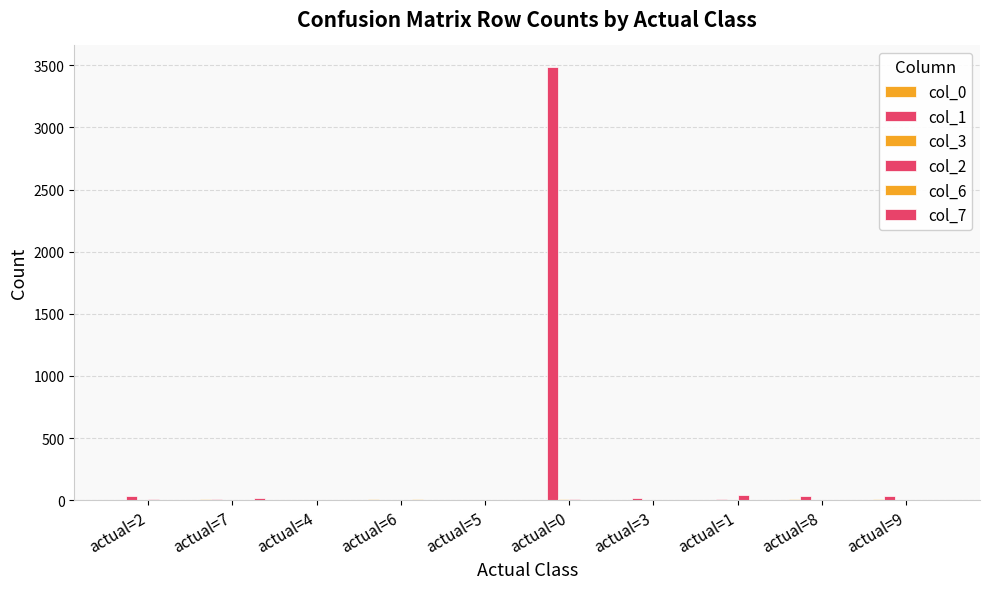

What is the sum of the col_1 values at actual=1 and actual=7?

17